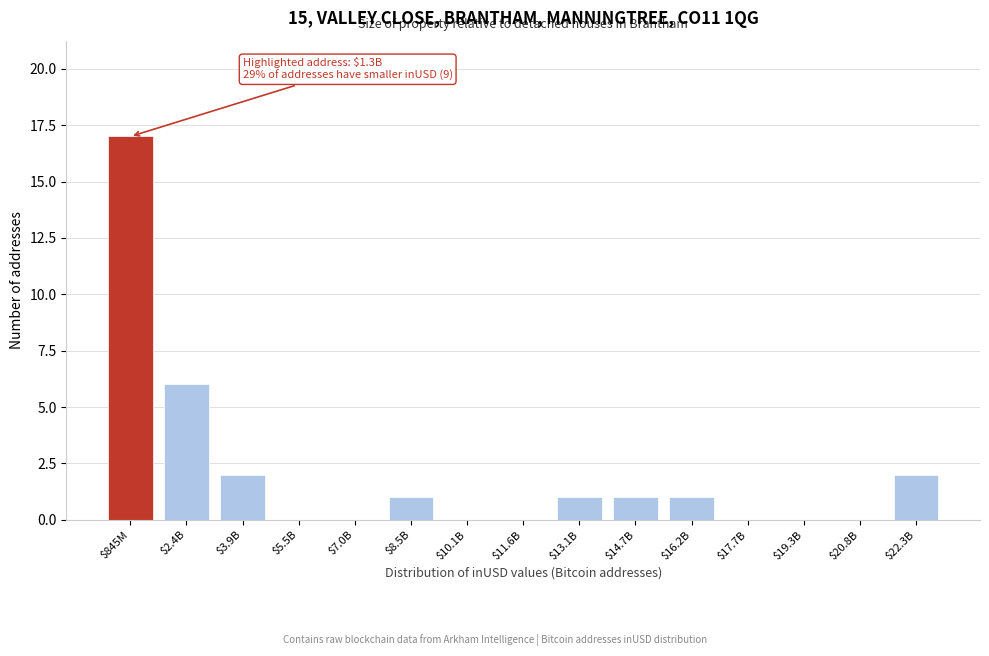

What is the greatest value displayed?

17